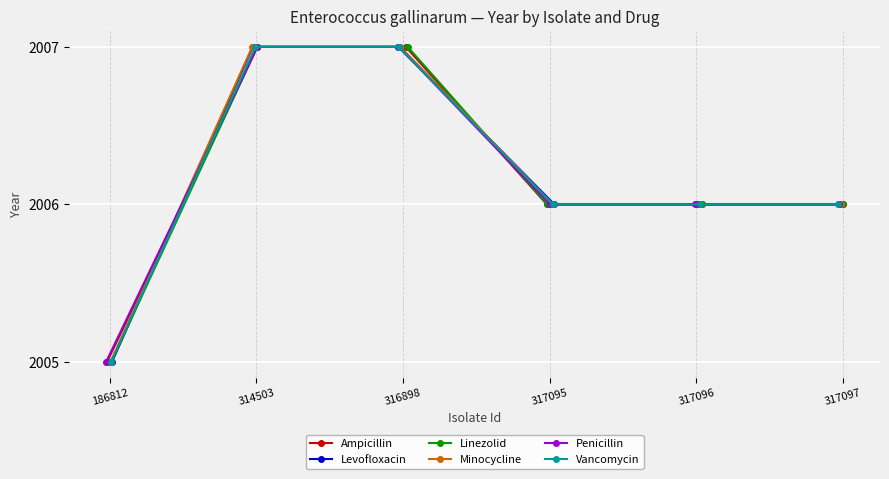

Where does the Minocycline series first go above 2006?

314503